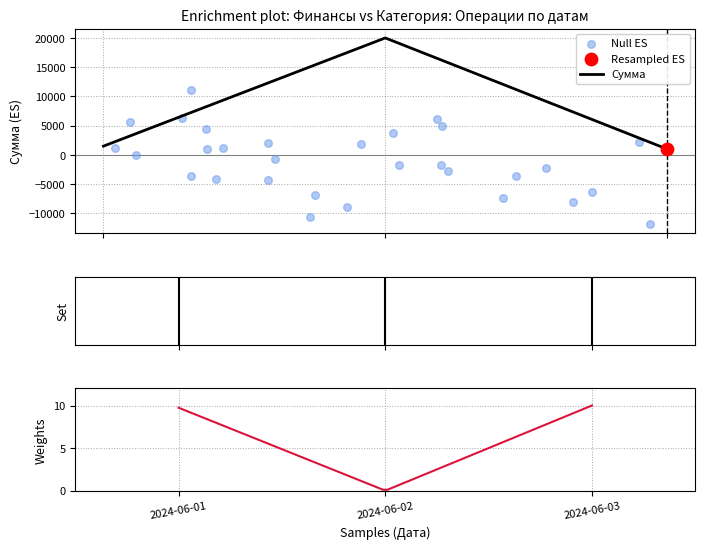

Which has a higher value, 2024-06-03 or 2024-06-02?

2024-06-02